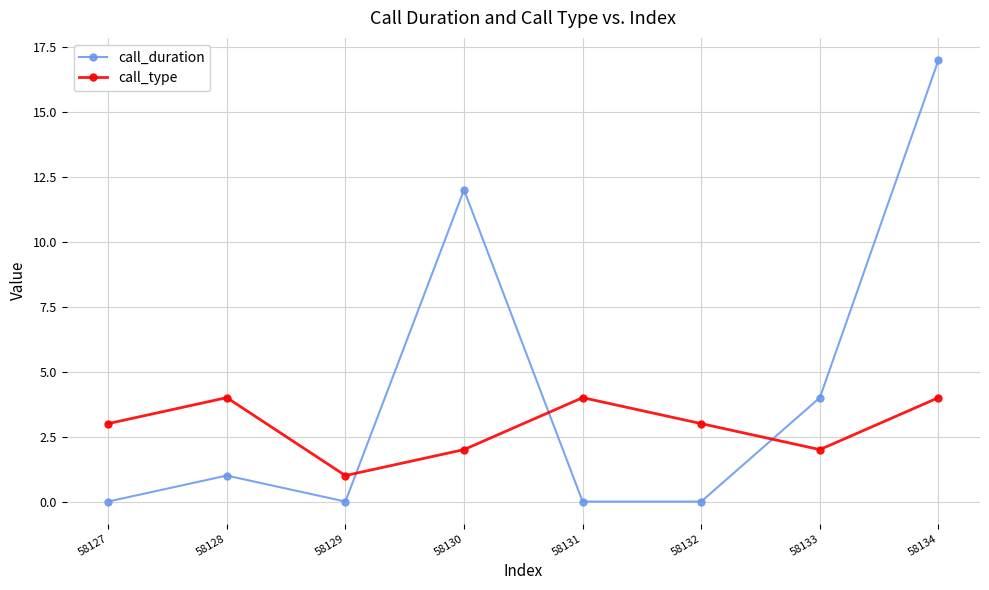

At which label does call_type reach its minimum?

58129